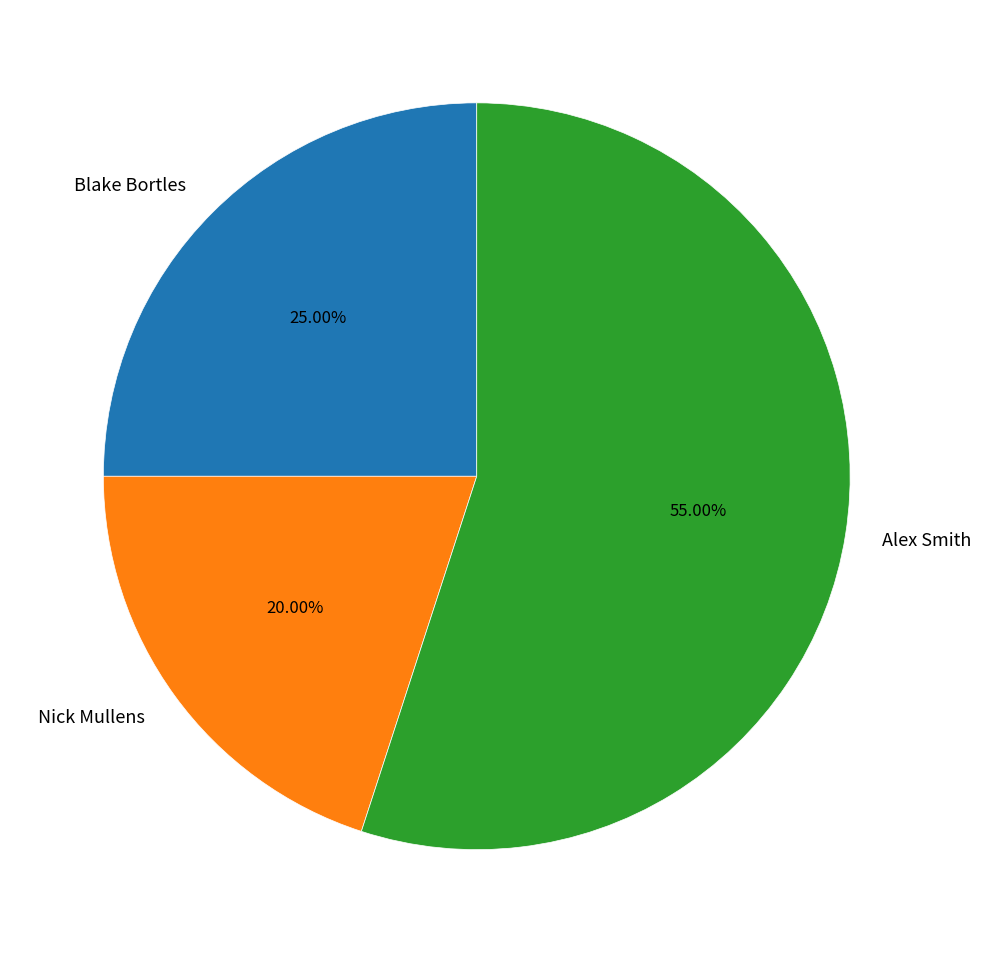

How many segments does this pie chart have?

3